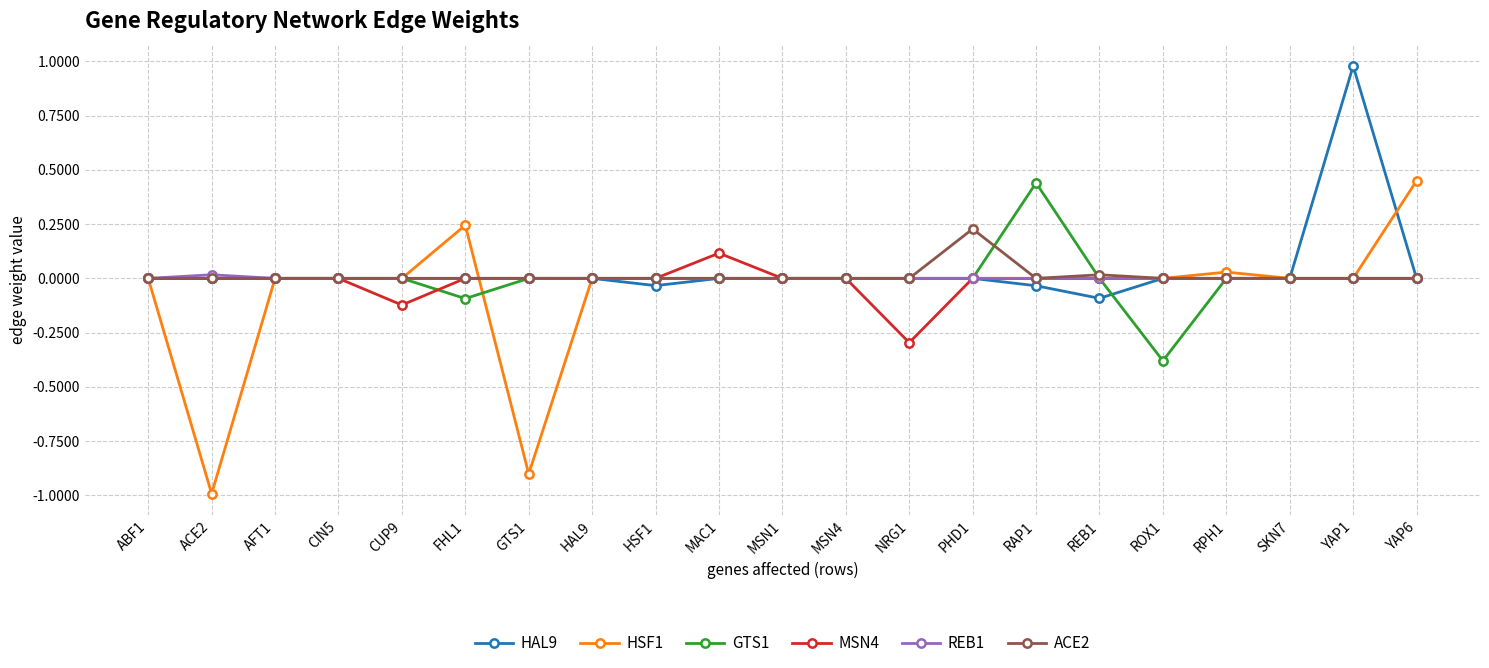

Which category has the lowest value across all series?

ACE2